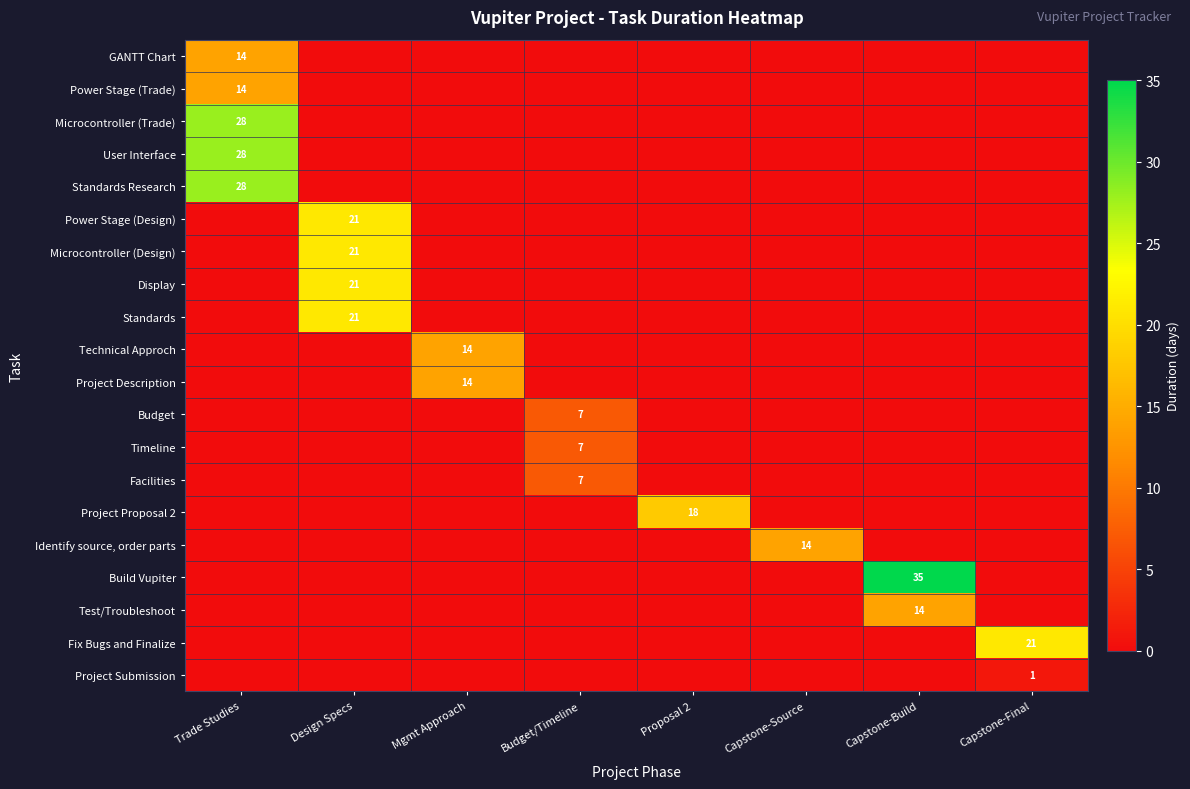

Which series has the largest total across all categories?

Build Vupiter